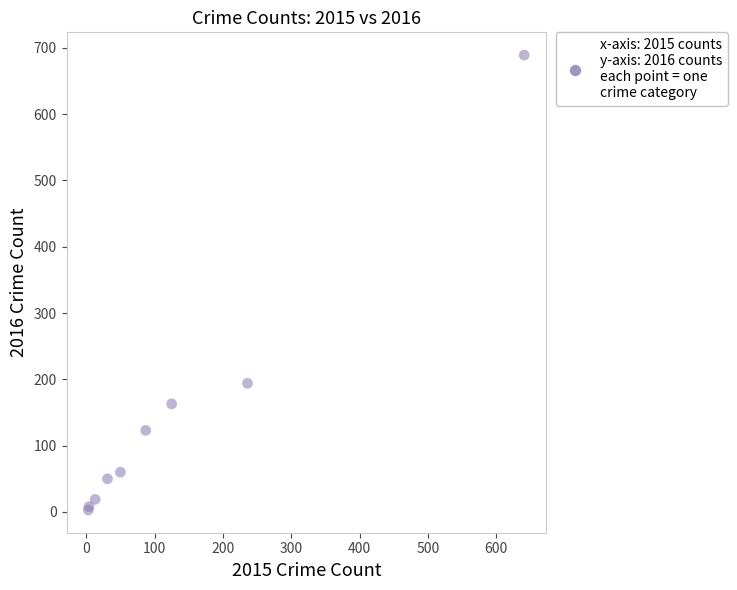

What Y value in the scatter plot is closest to 346?

194